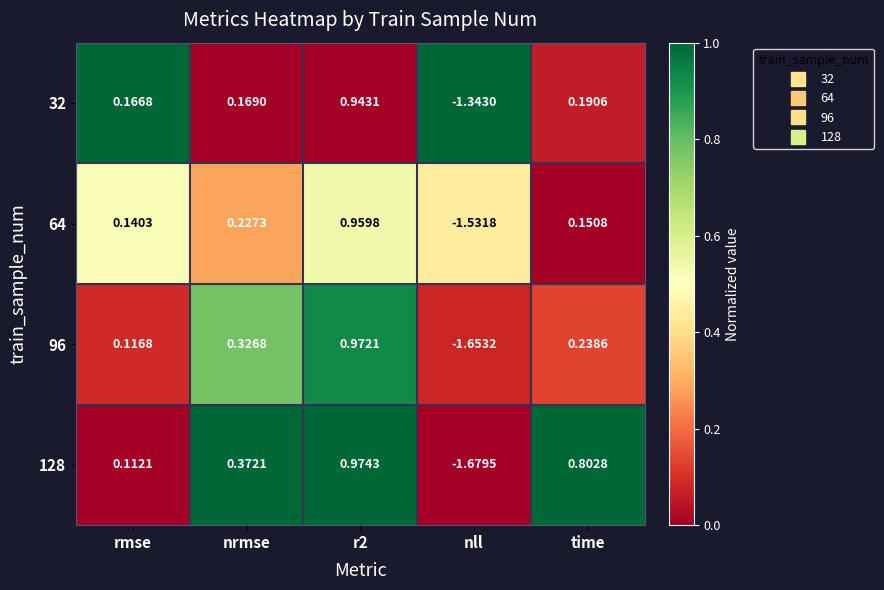

Is the value of 128 at r2 greater than the value of 64 at nrmse?

Yes